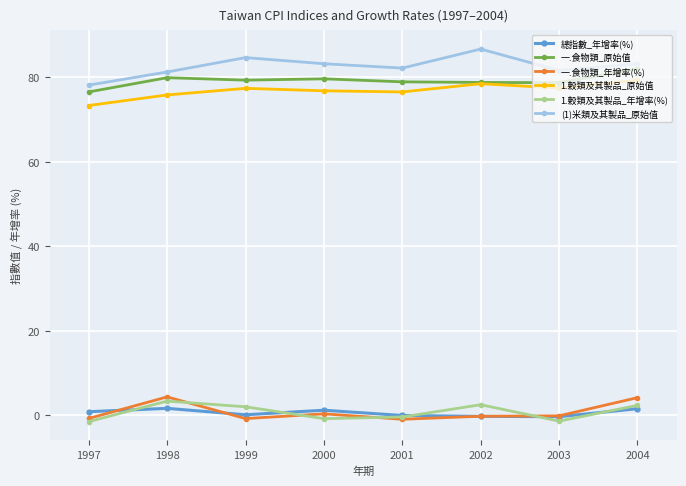

At which label does 一.食物類_年增率(%) first exceed 0?

1998